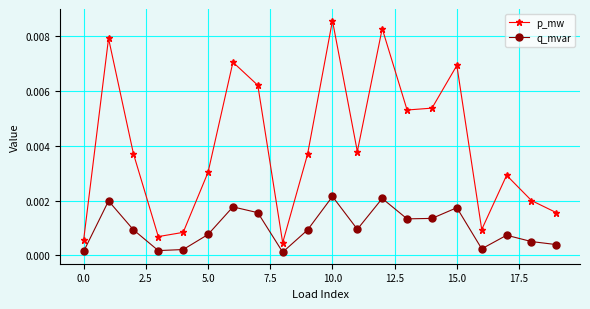

Which series has the largest total across all categories?

p_mw